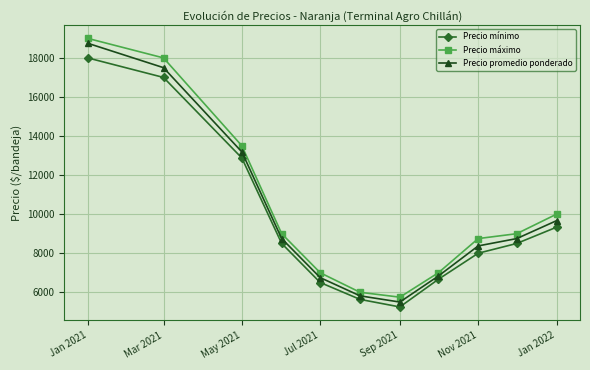

What is the value of the Precio mínimo point at the 7th from the left?

5250.0